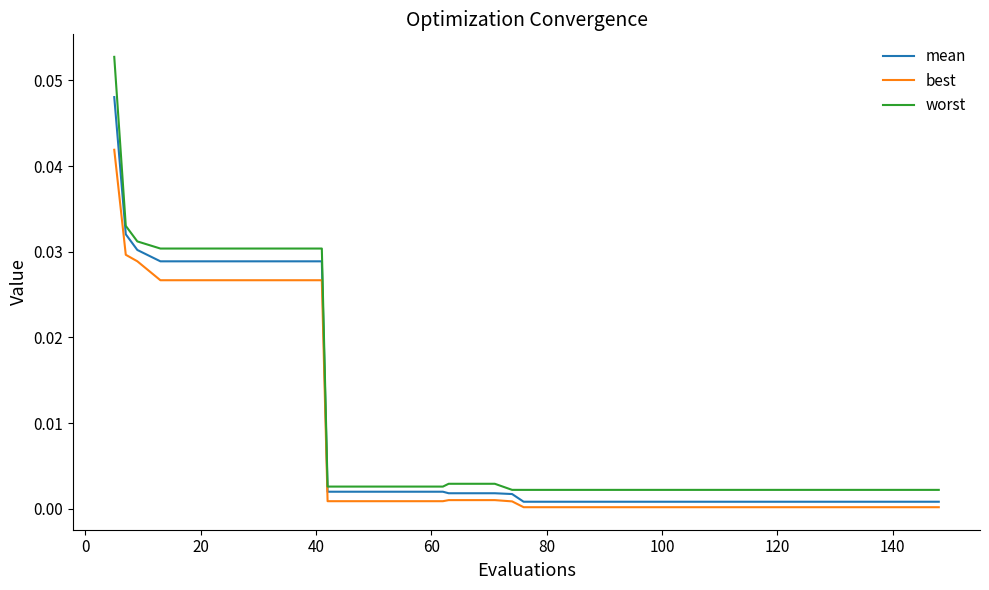

What are all the series names shown in the legend?

mean, best, worst